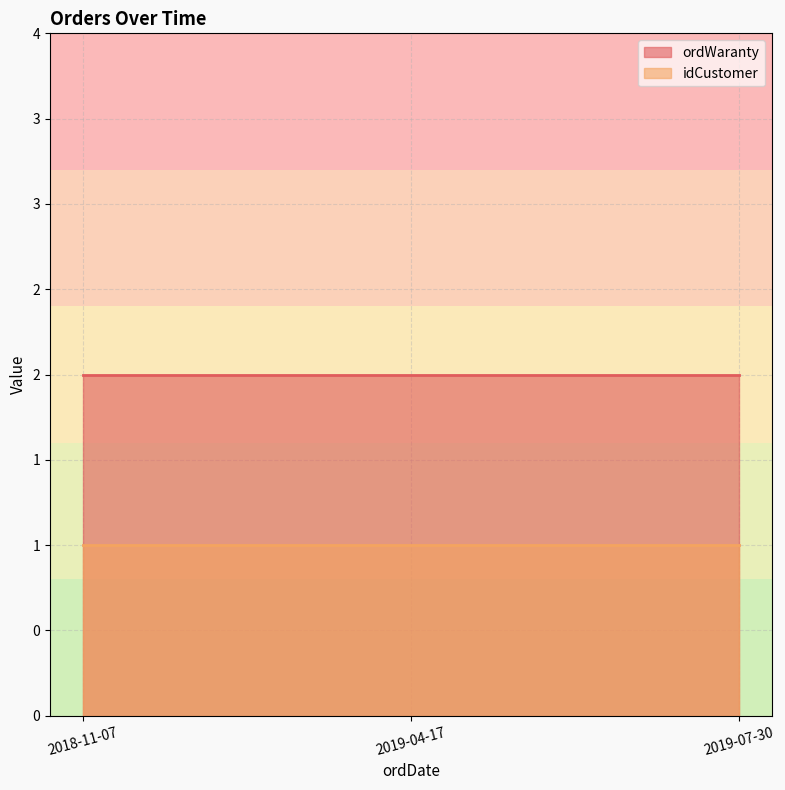

The ordWaranty series shows 2 at 2019-04-17. True or false?

True